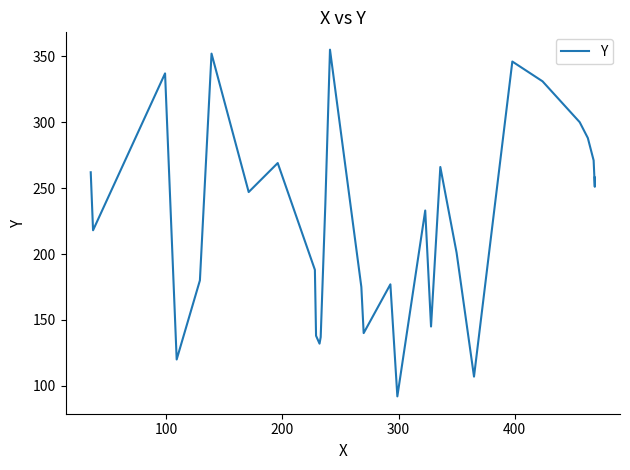

How many lines are shown in the chart?

1